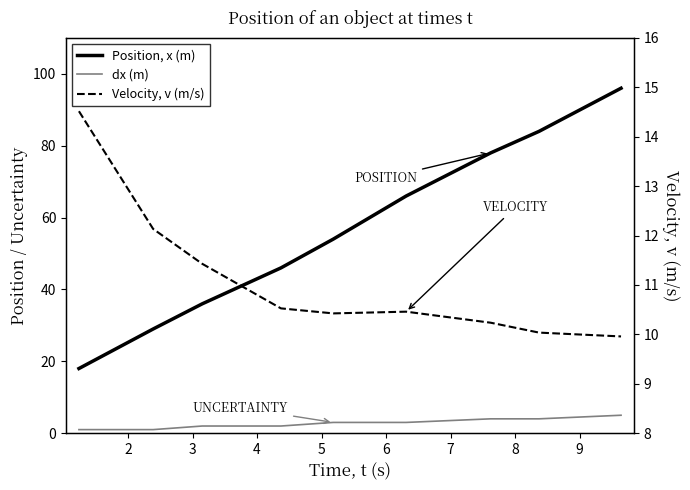

What is the sum of all Position, x (m) values?

507.0